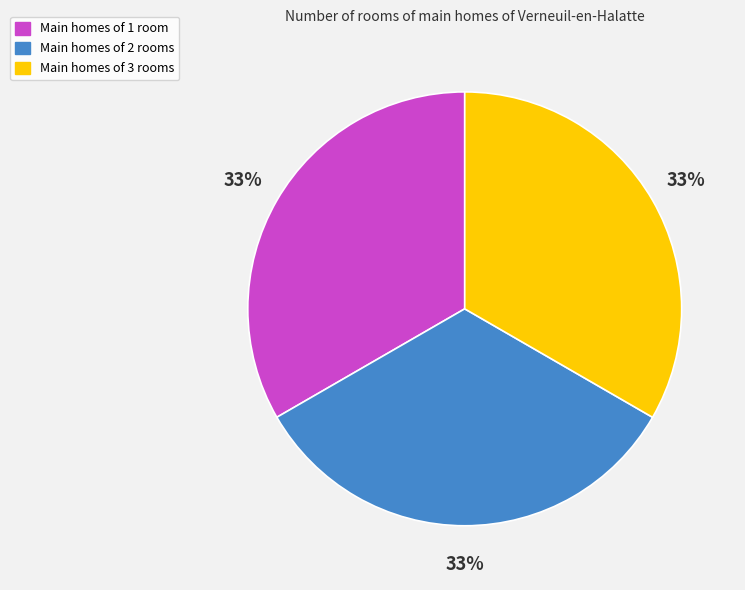

True or false: Main homes of 1 room accounts for 33% of the total.

True